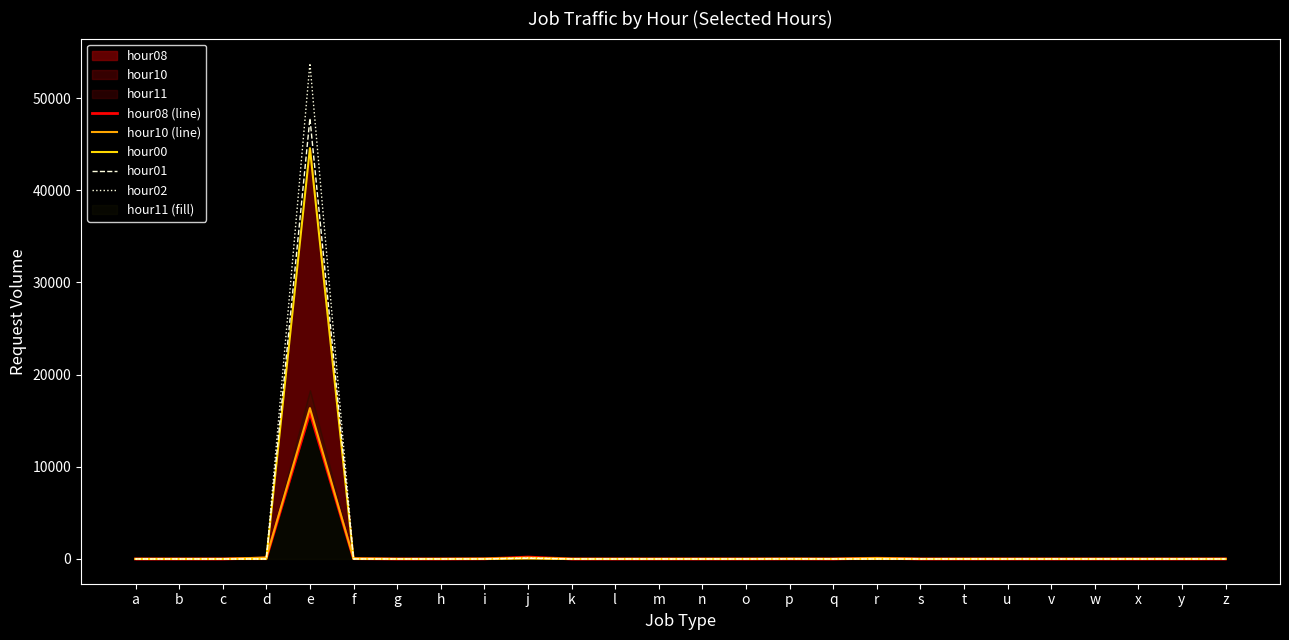

True or false: hour10 (line) and hour01 cross at least once.

True